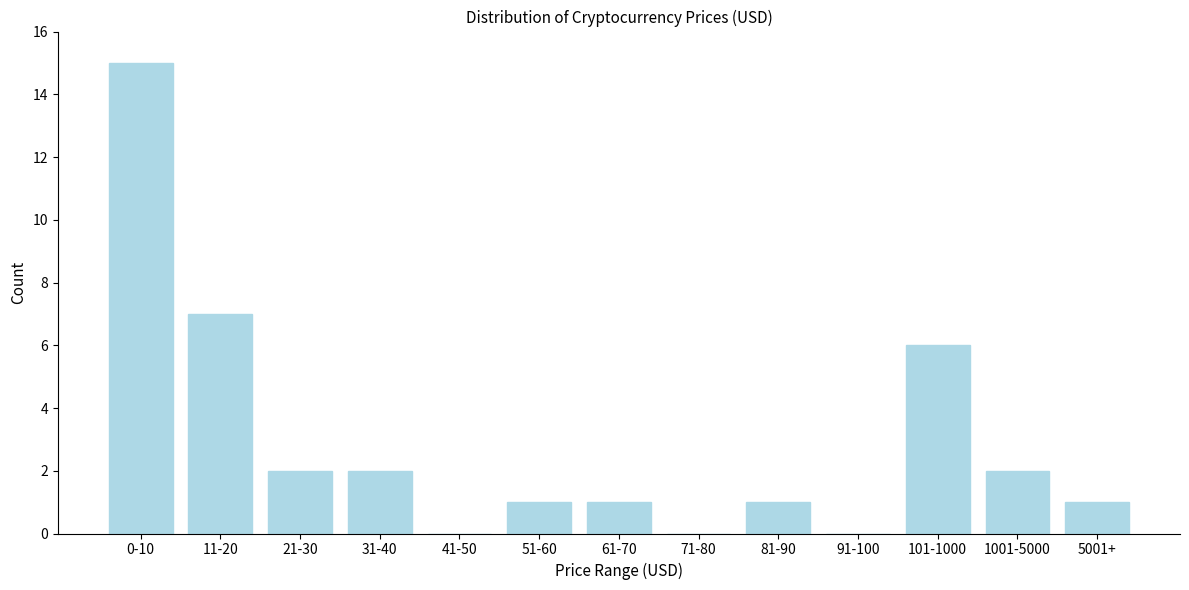

Reading right to left, what are all the values shown in this chart?

5001+=1	1001-5000=2	101-1000=6	91-100=0	81-90=1	71-80=0	61-70=1	51-60=1	41-50=0	31-40=2	21-30=2	11-20=7	0-10=15